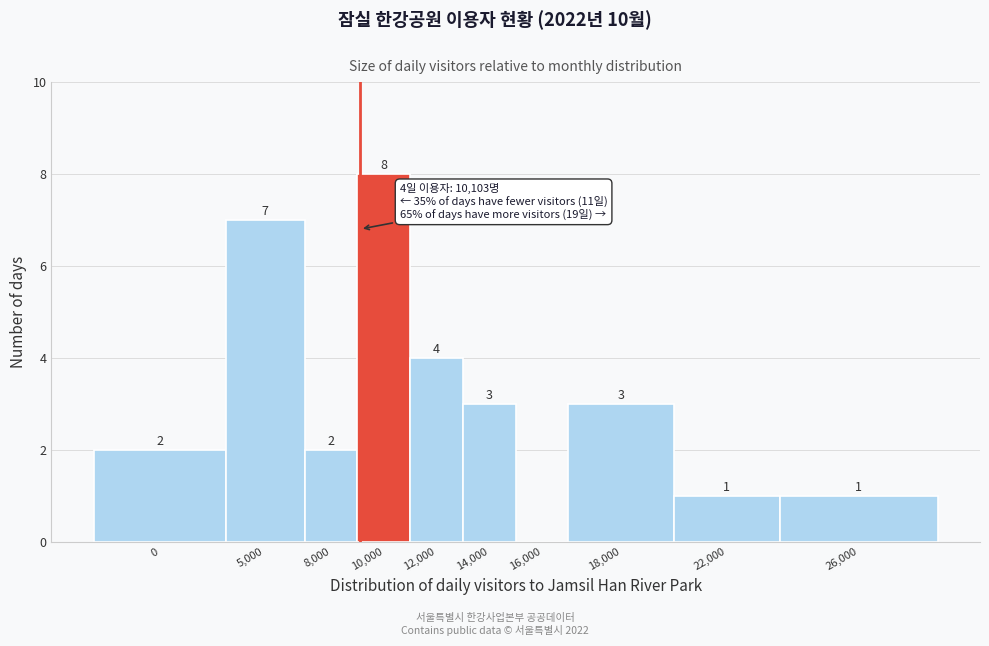

Reading left to right, extract all data points from this chart.

0=2	5,000=7	8,000=2	10,000=8	12,000=4	14,000=3	16,000=0	18,000=3	22,000=1	26,000=1